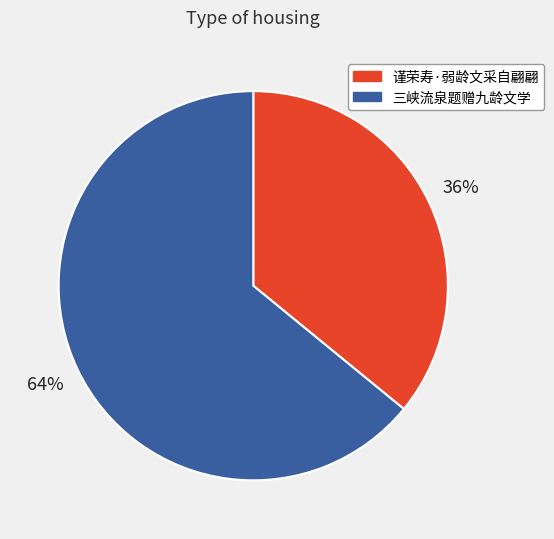

Is 三峡流泉题赠九龄文学 the majority of the pie?

Yes